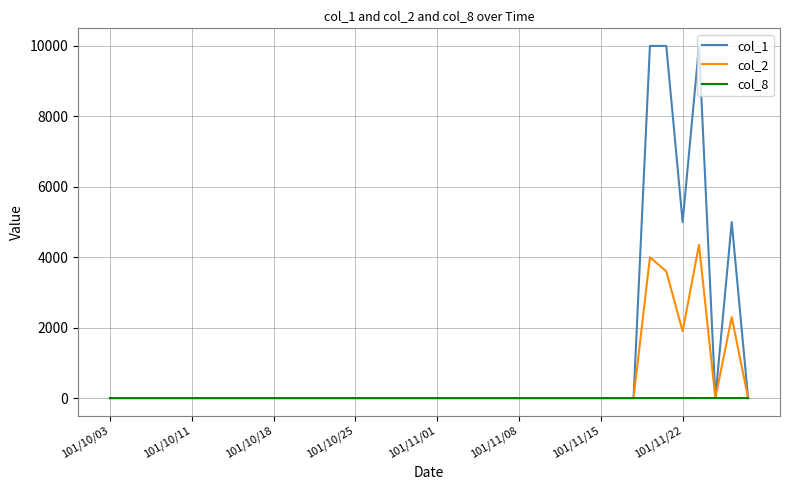

Which series has the widest spread of values?

col_1